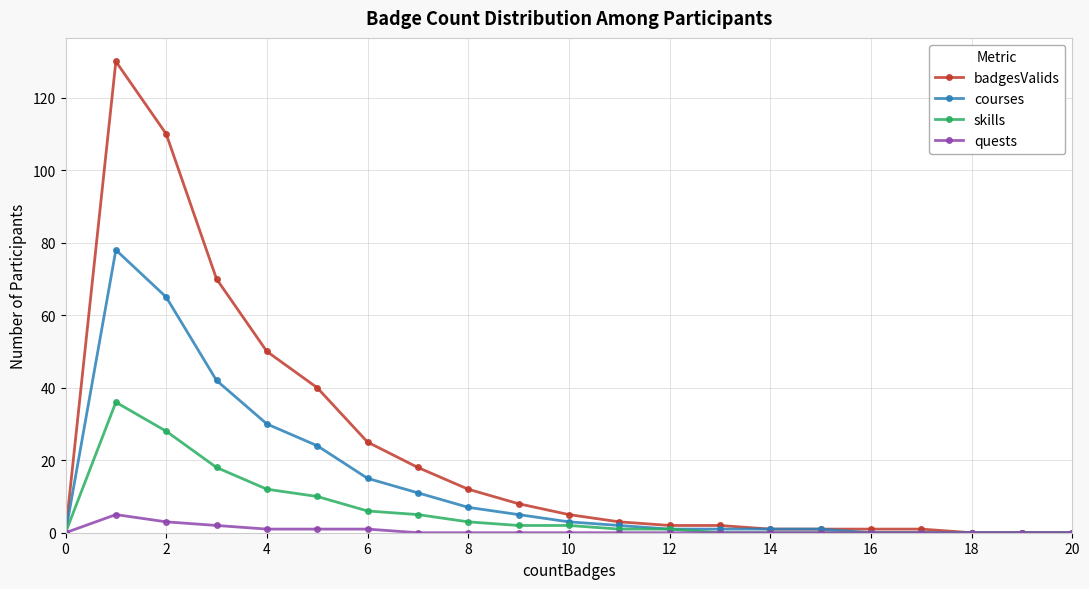

Which series has the widest spread of values?

badgesValids